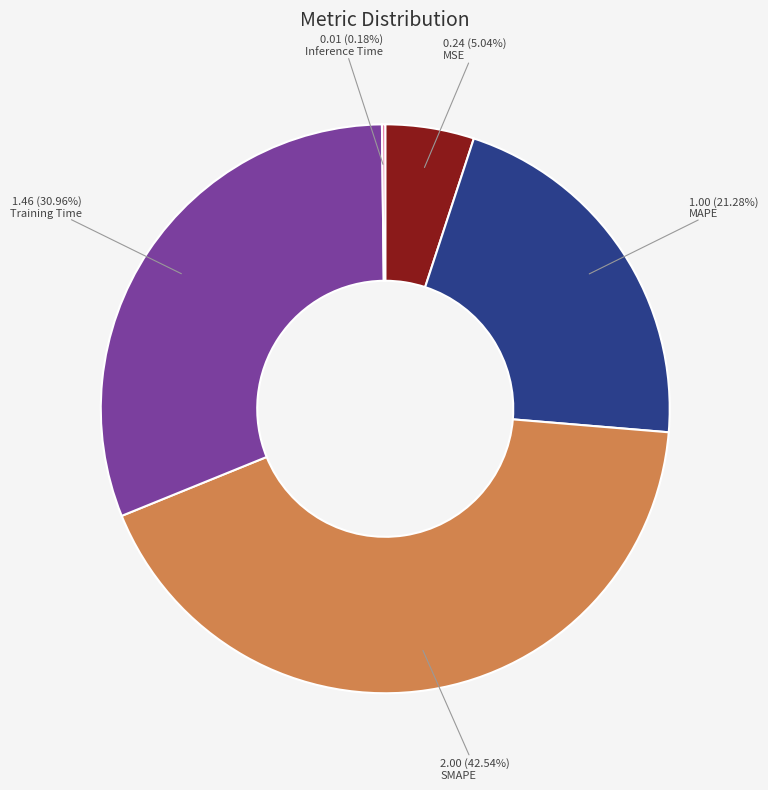

Is there any slice that represents more than half of the pie?

No